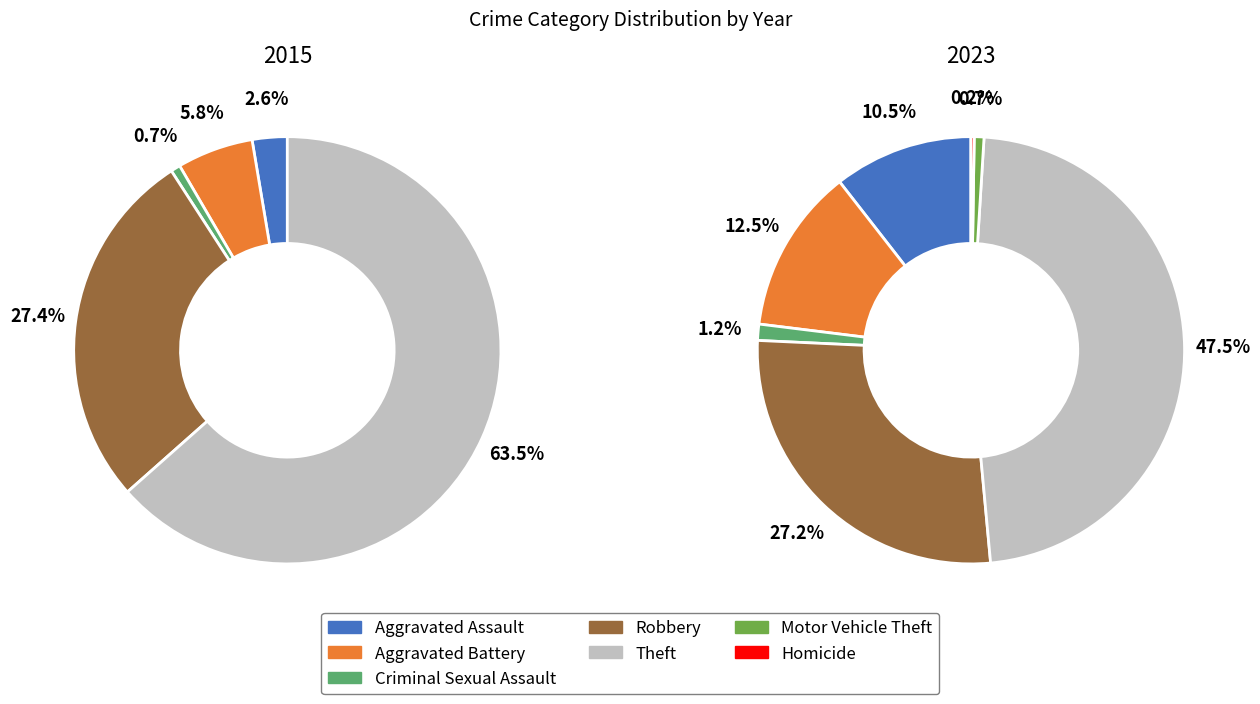

What percentage is NOT represented by 2?

98.8%